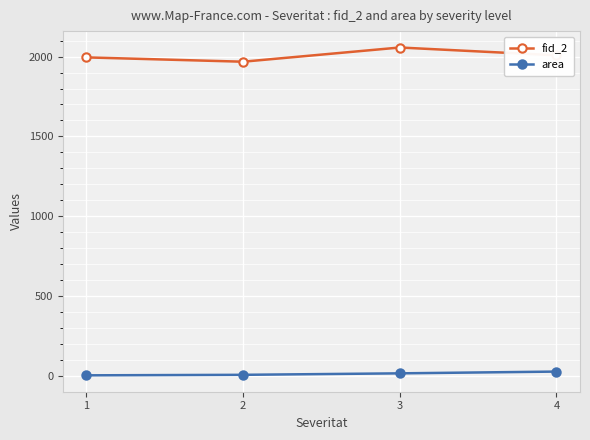

True or false: fid_2 and area intersect in this chart.

False